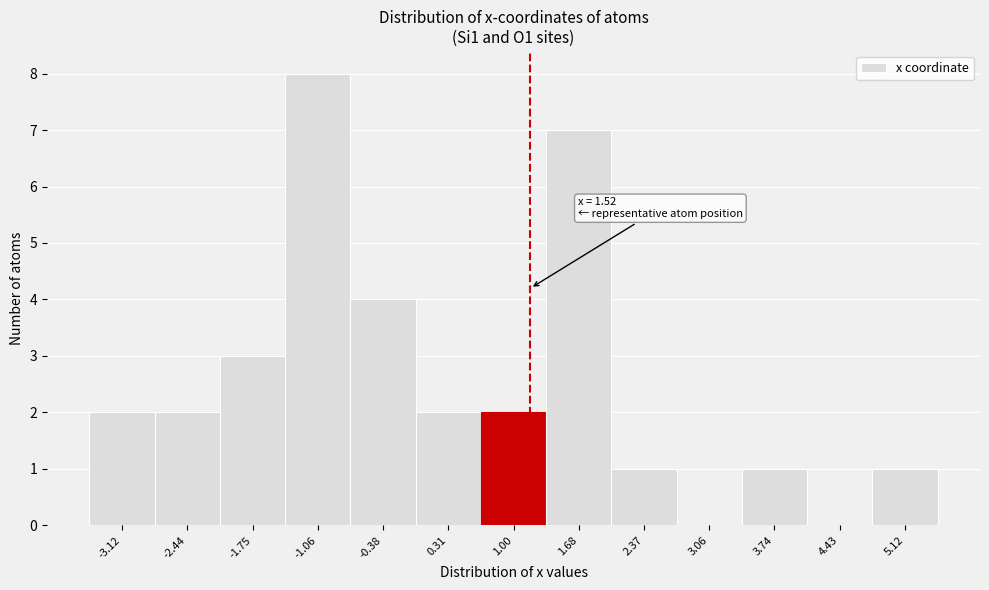

Reading left to right, list all the values displayed in this chart.

-3.12=2	-2.44=2	-1.75=3	-1.06=8	-0.38=4	0.31=2	1.00=2	1.68=7	2.37=1	3.06=0	3.74=1	4.43=0	5.12=1